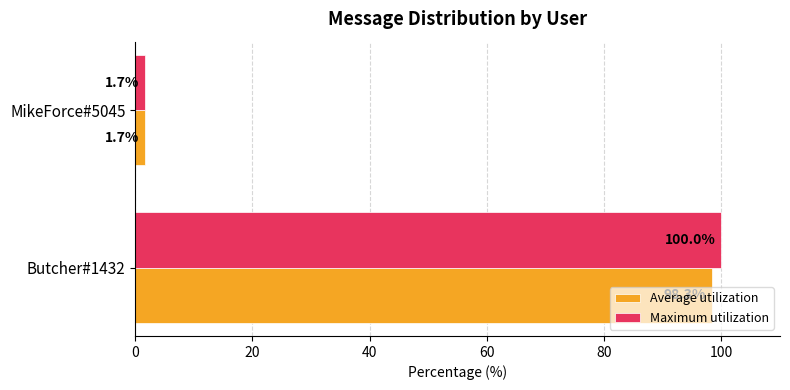

What is the highest value of the Maximum utilization series?

100.0